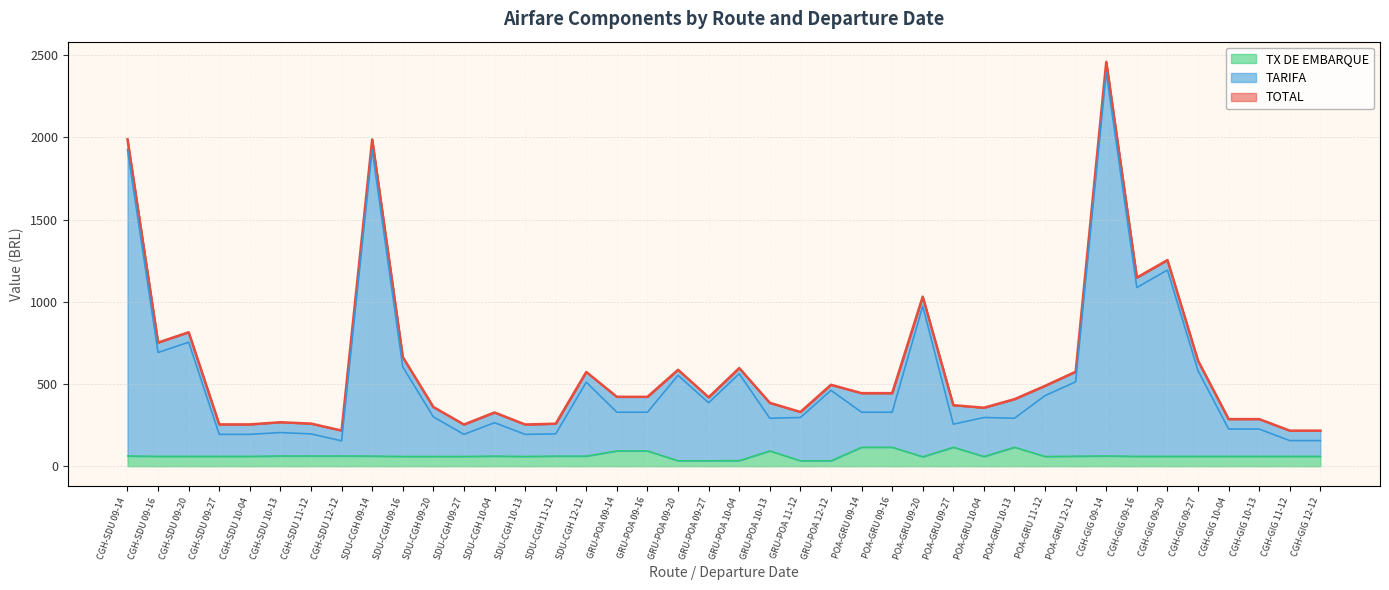

How many values in the TX DE EMBARQUE series are below 60?

12